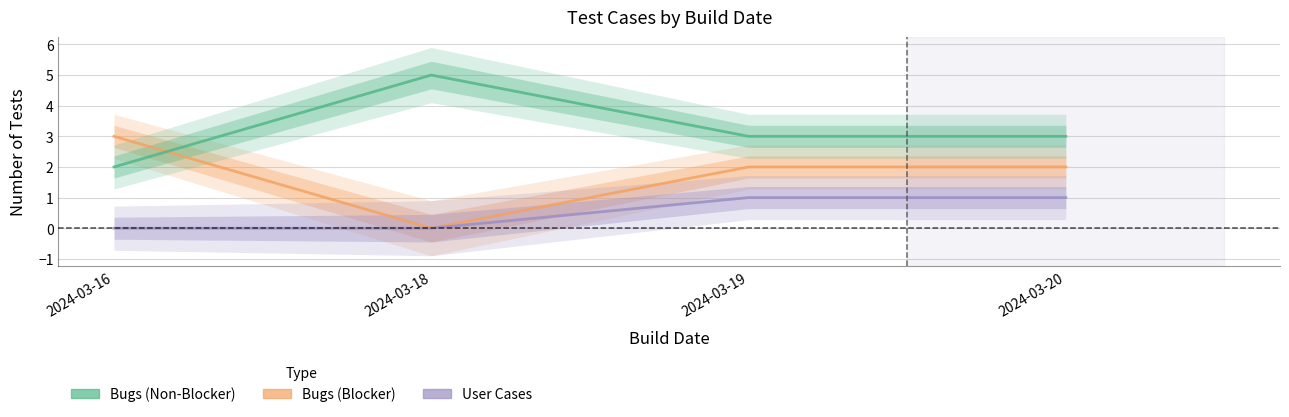

How many lines are shown in the chart?

3